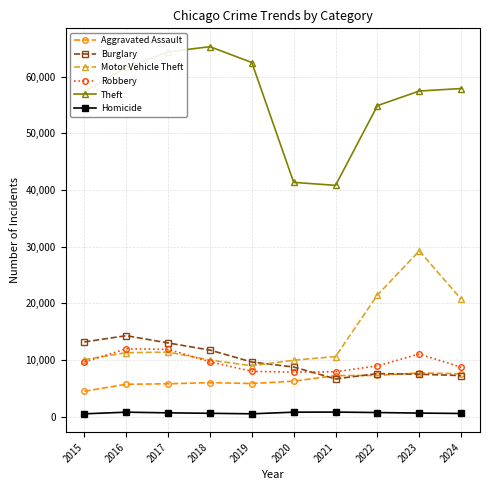

How many interior local peaks does the Motor Vehicle Theft series have?

2